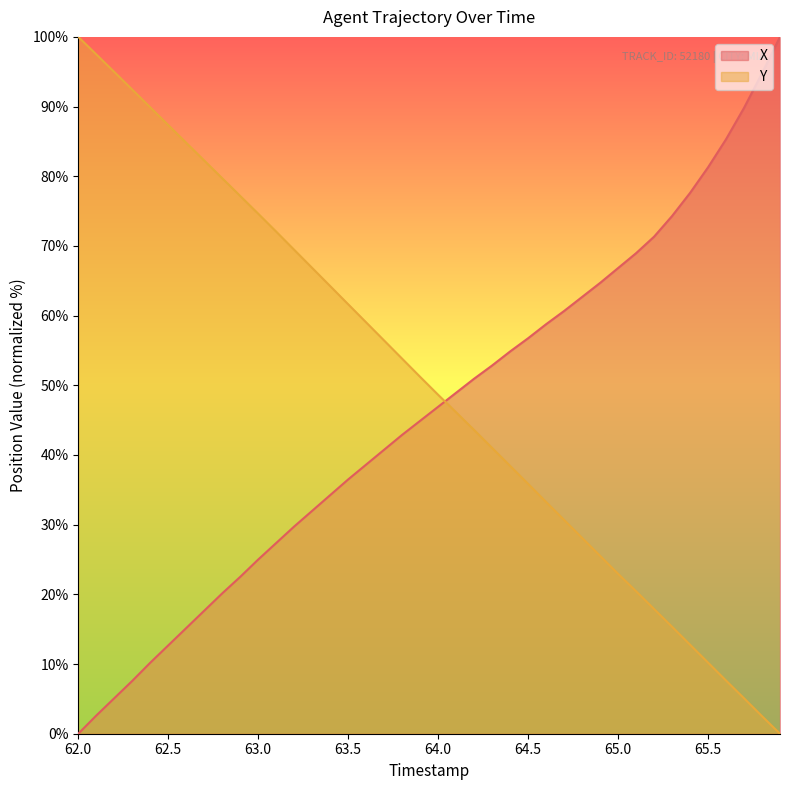

At 64.5, list the series in order from largest to smallest.

X, Y